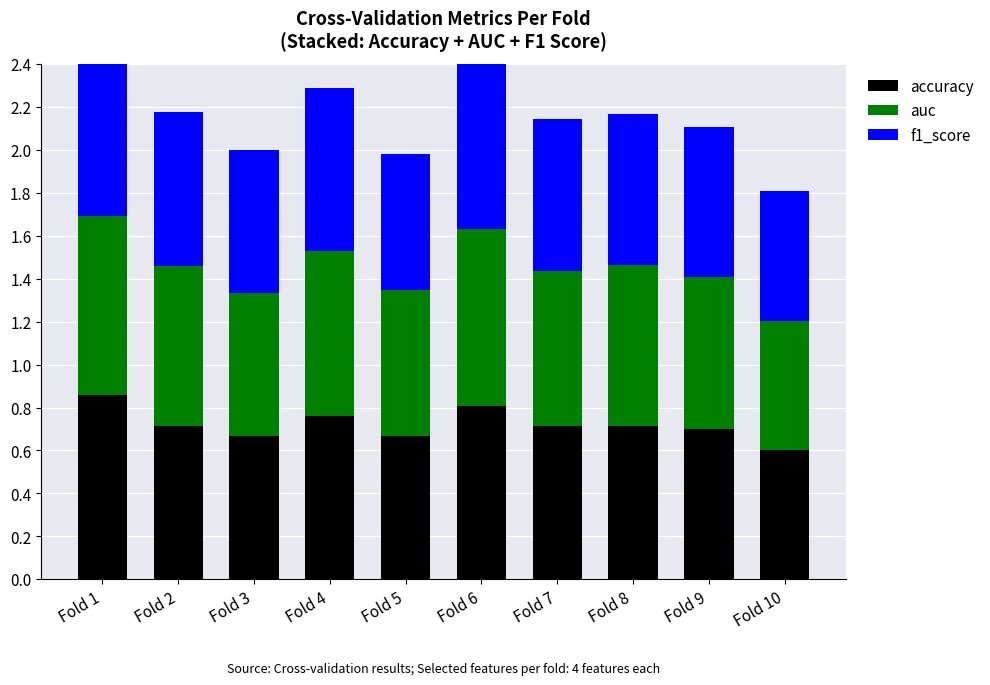

List the series in order of their peak value, highest first.

accuracy, f1_score, auc